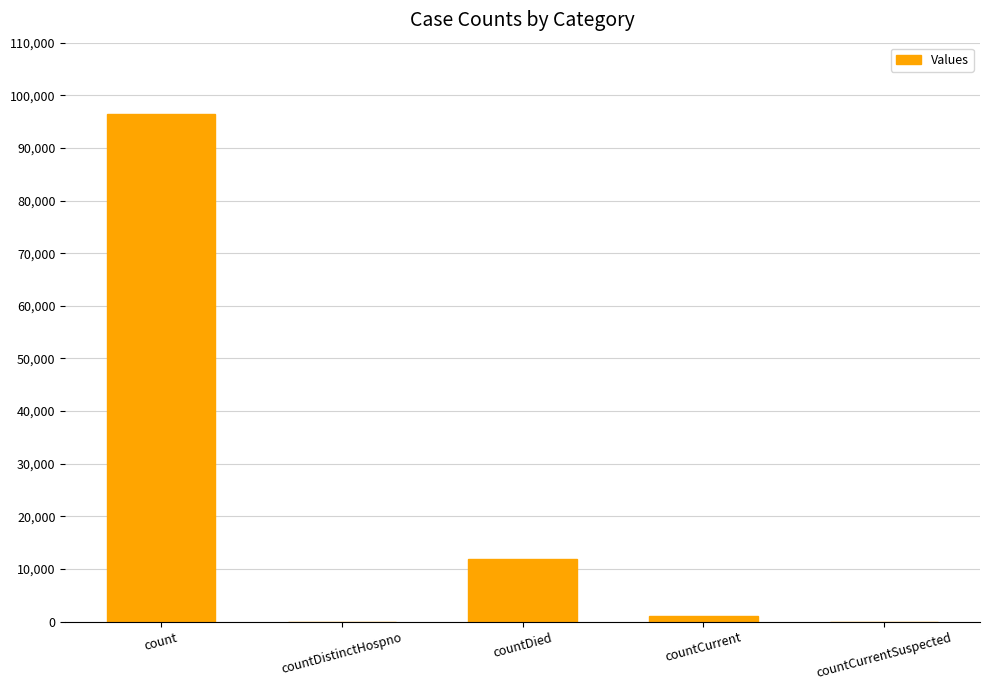

Reading left to right, transcribe all the data shown in this chart.

96356	0	11958	1007	0